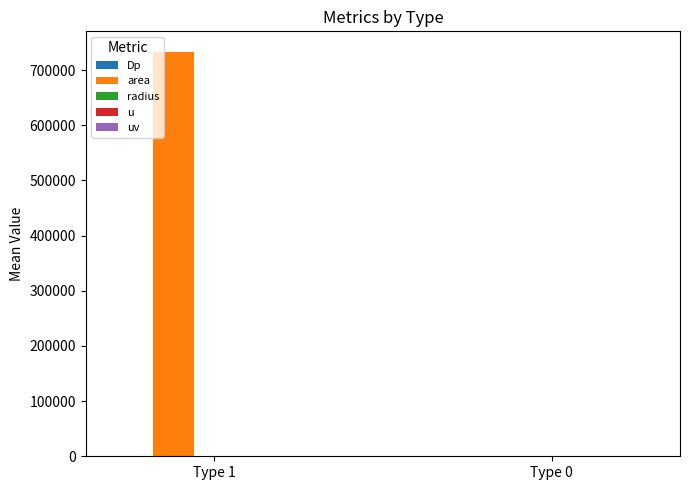

Between Type 1 and Type 0, which series saw the biggest shift?

area